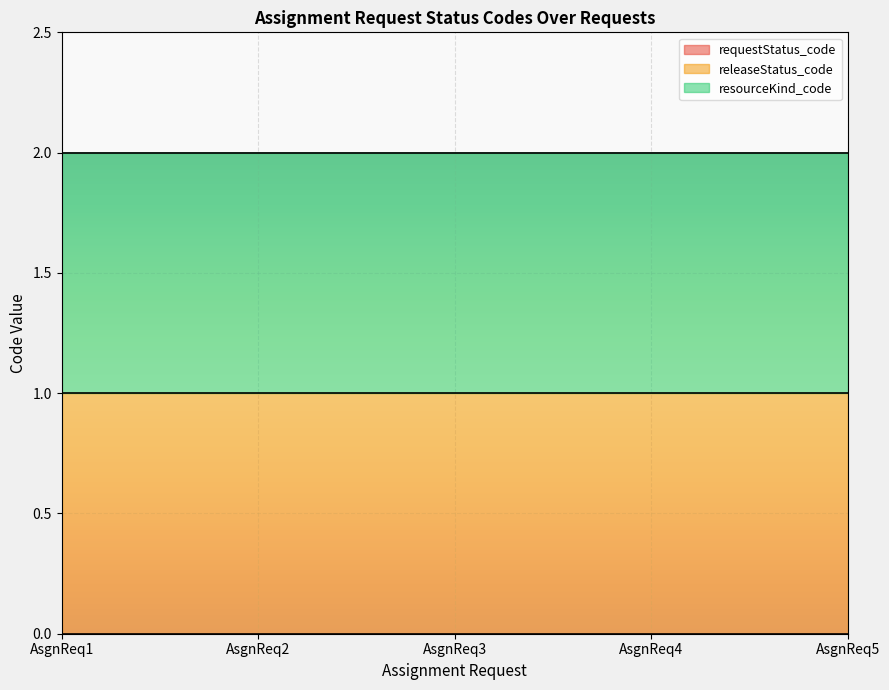

Which series has the widest spread of values?

requestStatus_code